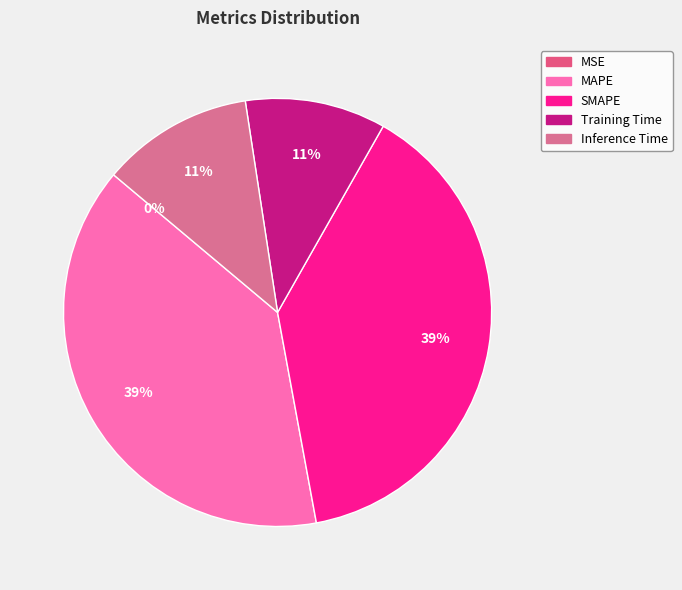

How many segments does this pie chart have?

5